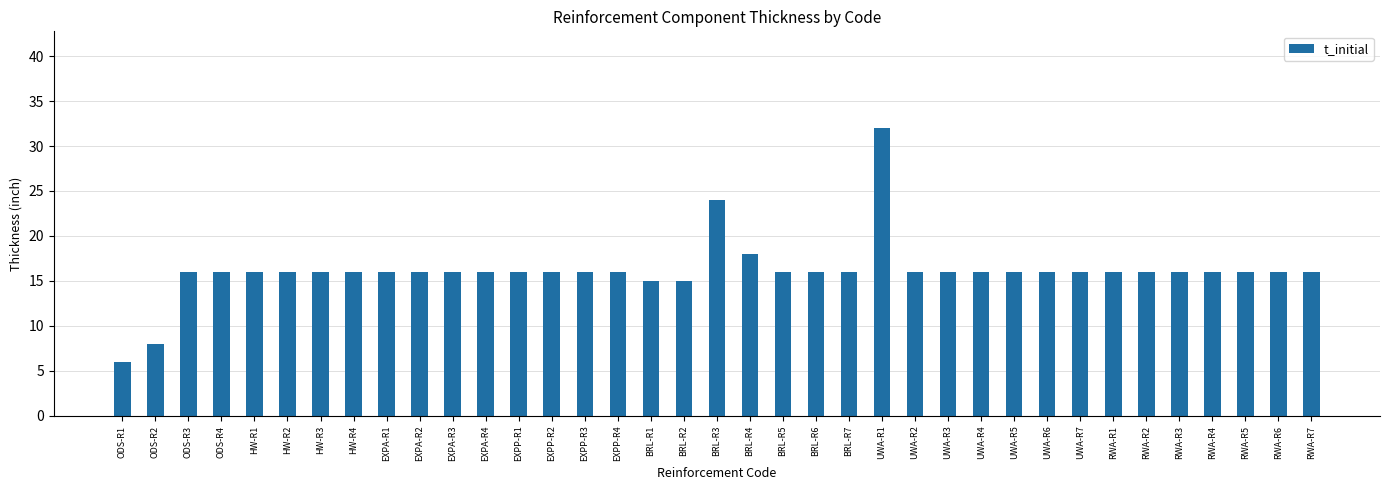

Is it true that the value at HW-R1 is 16?

True